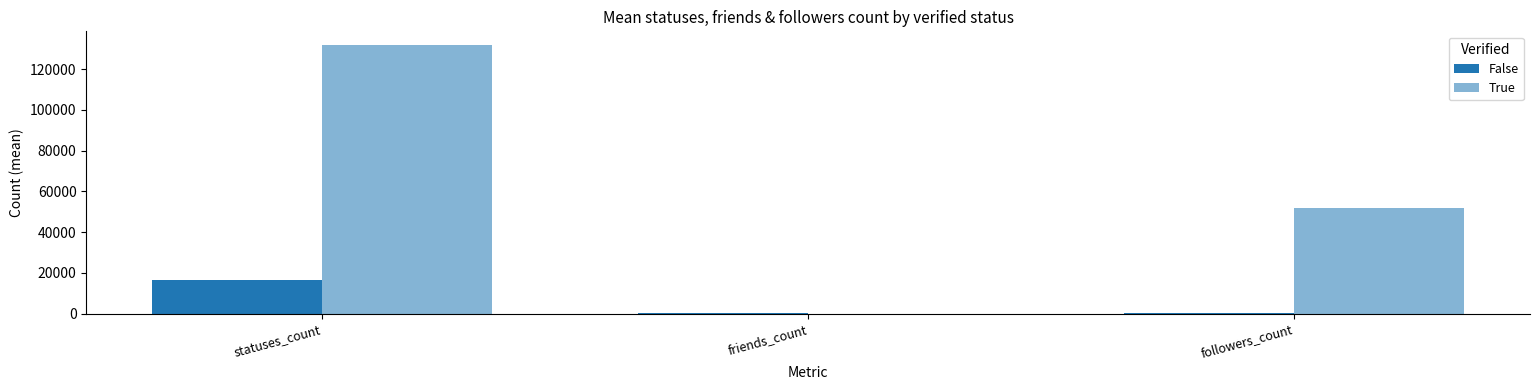

How many groups of bars are there?

3